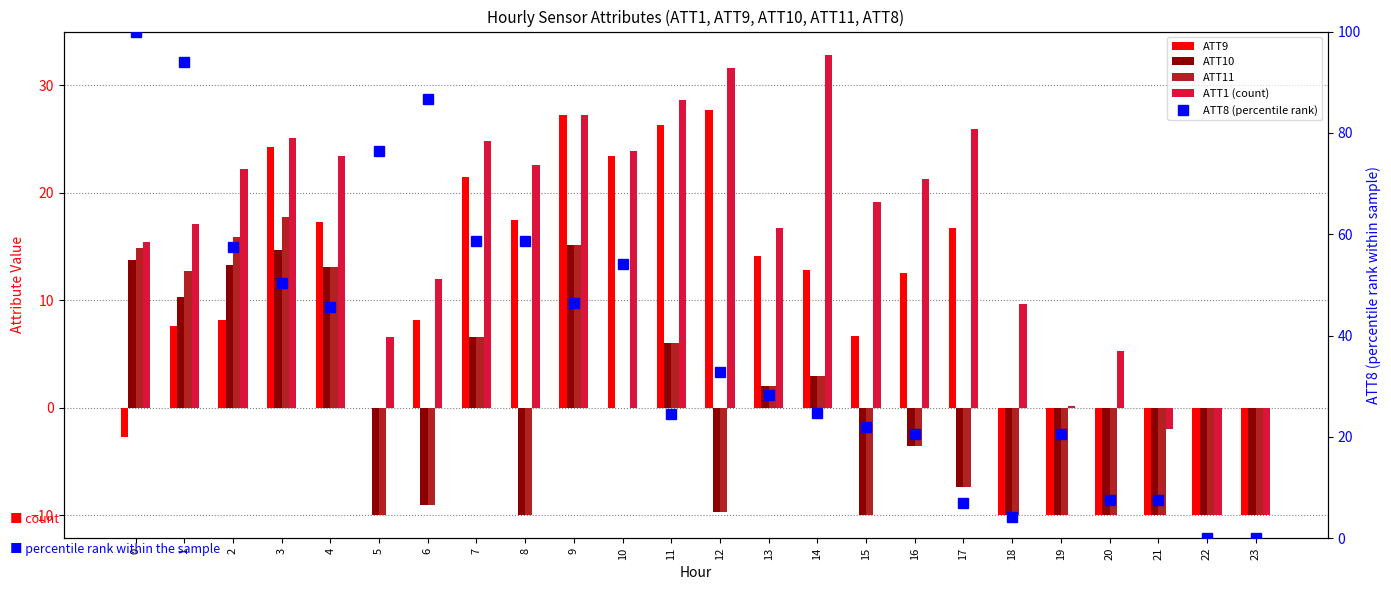

What is the sum of the ATT11 values at 19 and 4?

3.1